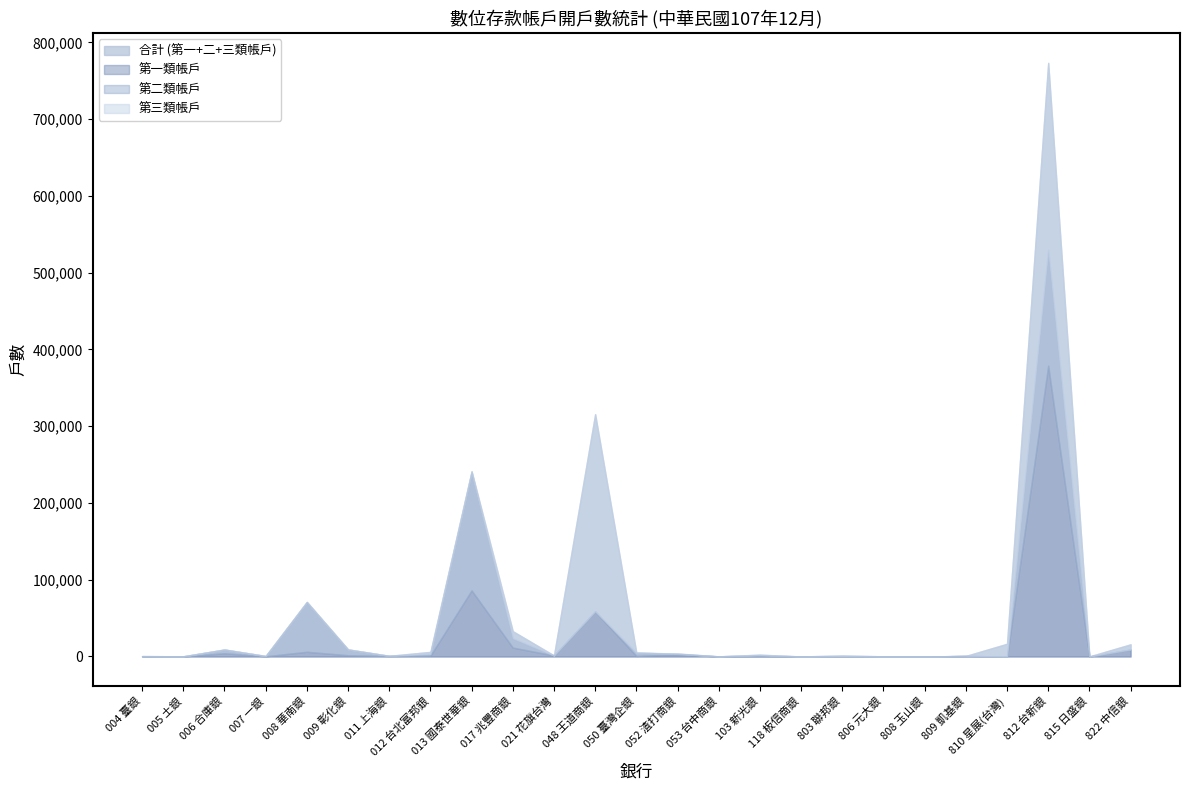

Where is 第一類帳戶 nearest to the value 189455?

013 國泰世華銀